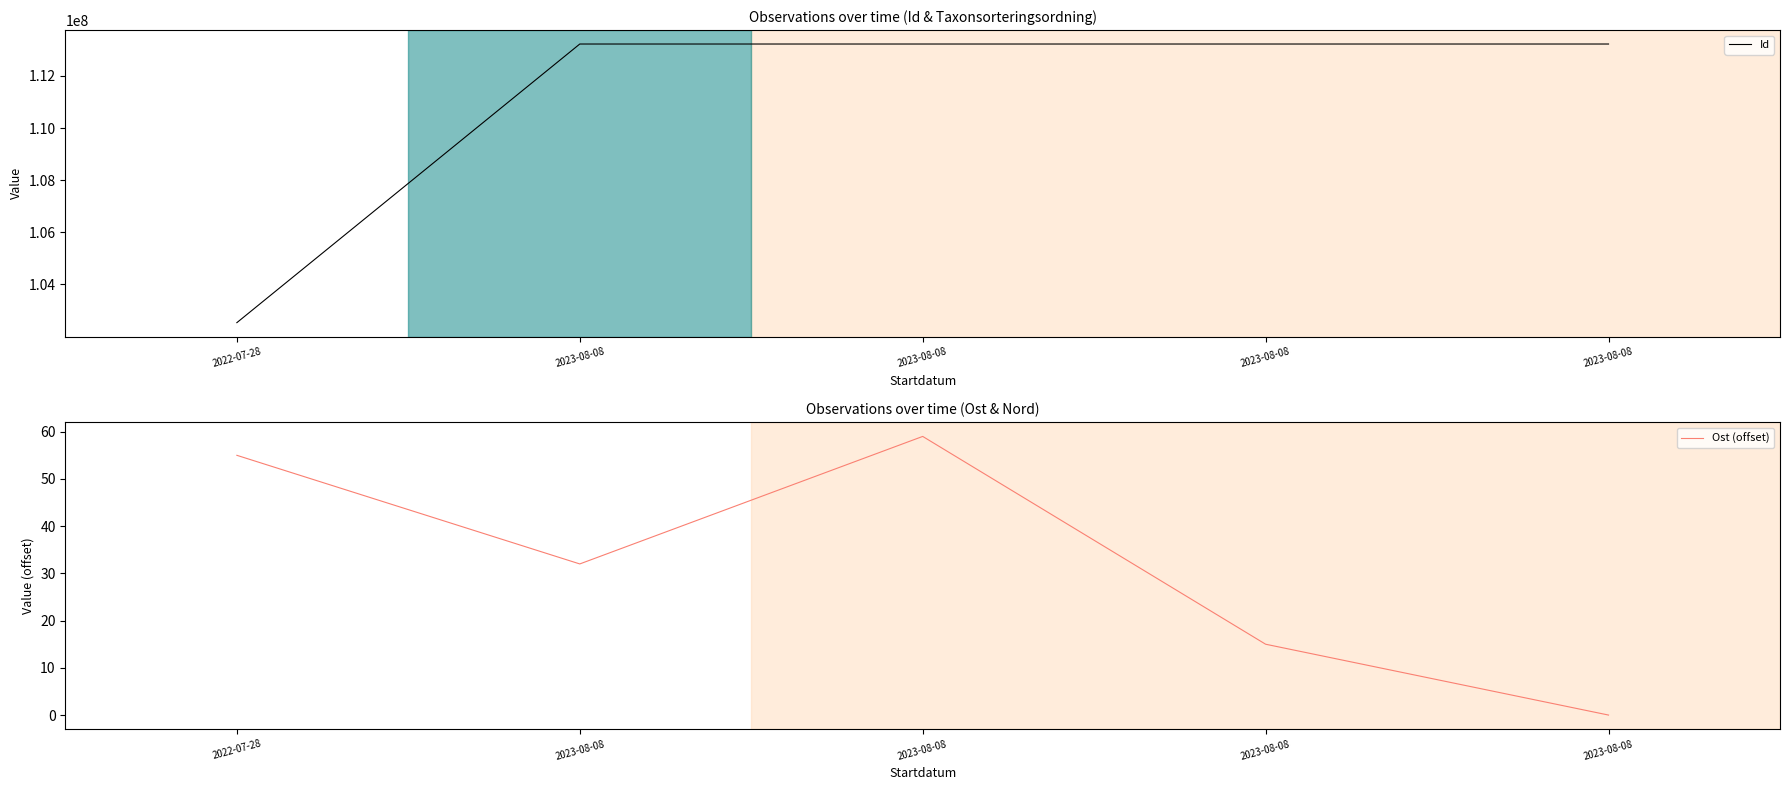

What is the difference between the maximum and minimum values in the Id series?

10684296